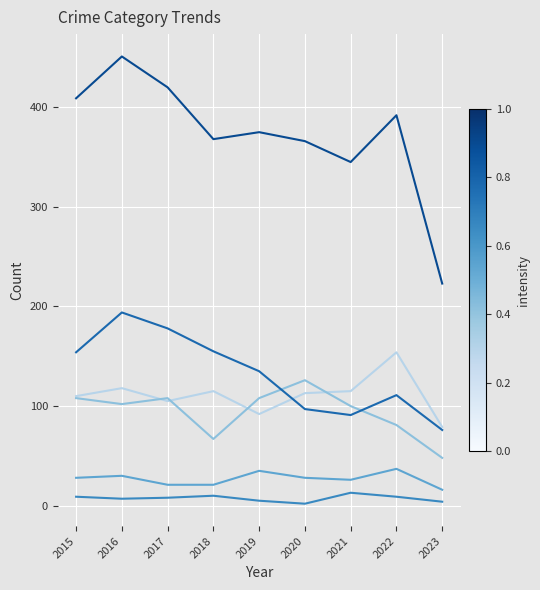

What is the difference between the highest and lowest values at 2018?

358